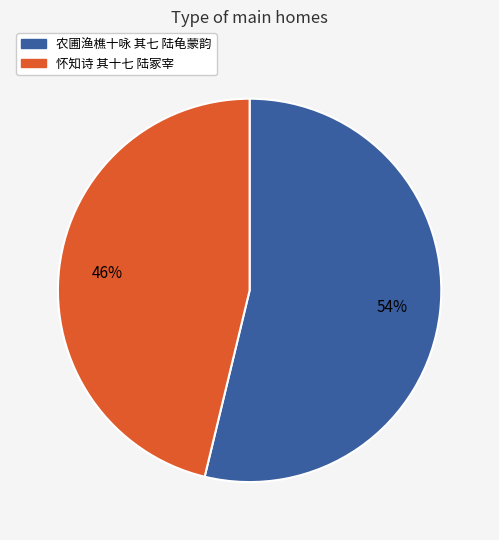

Approximately how many times larger is the value at 农圃渔樵十咏 其七 陆龟蒙韵 compared to 怀知诗 其十七 陆冢宰?

1.2